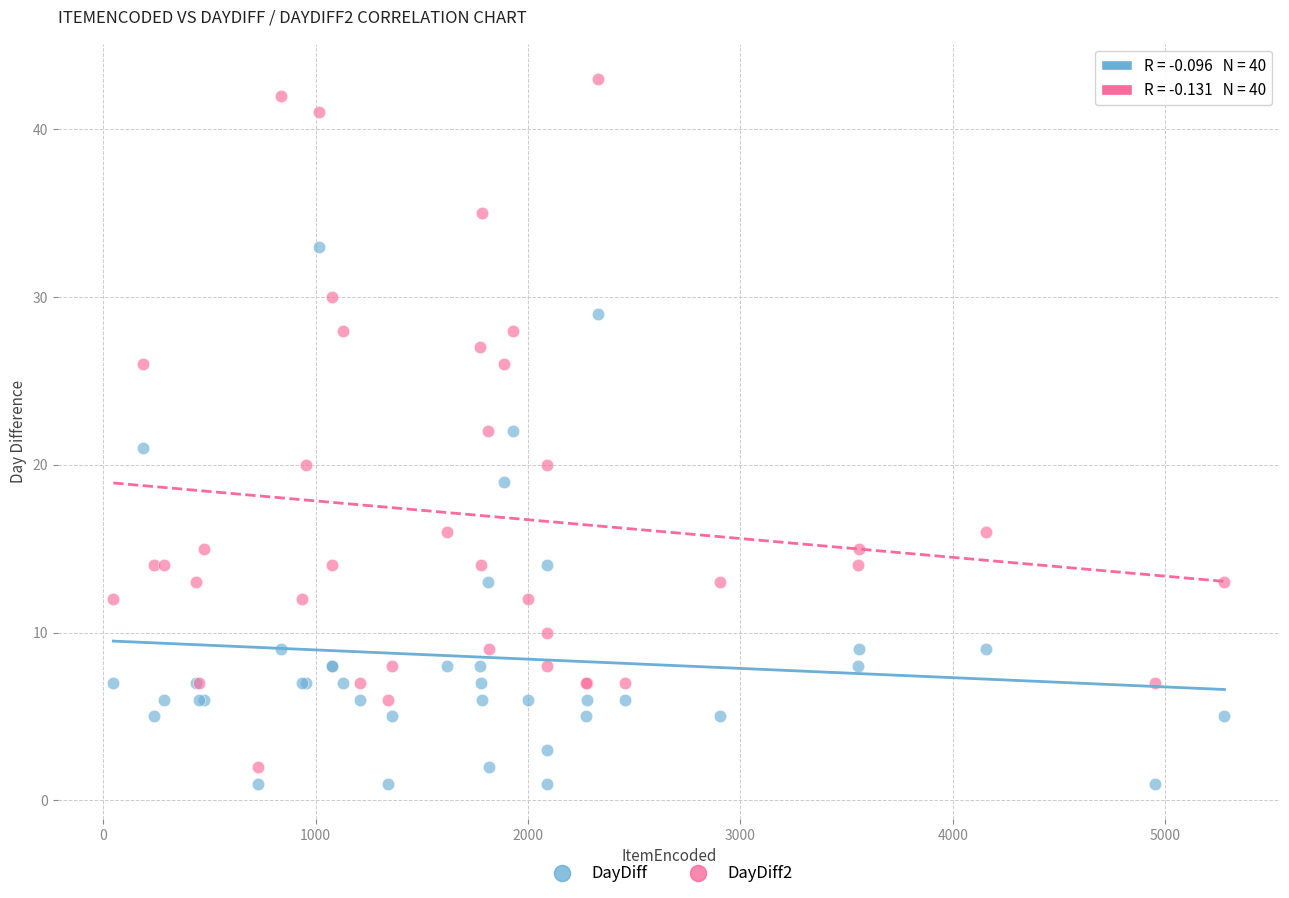

Which series has the widest spread of Y values?

DayDiff2